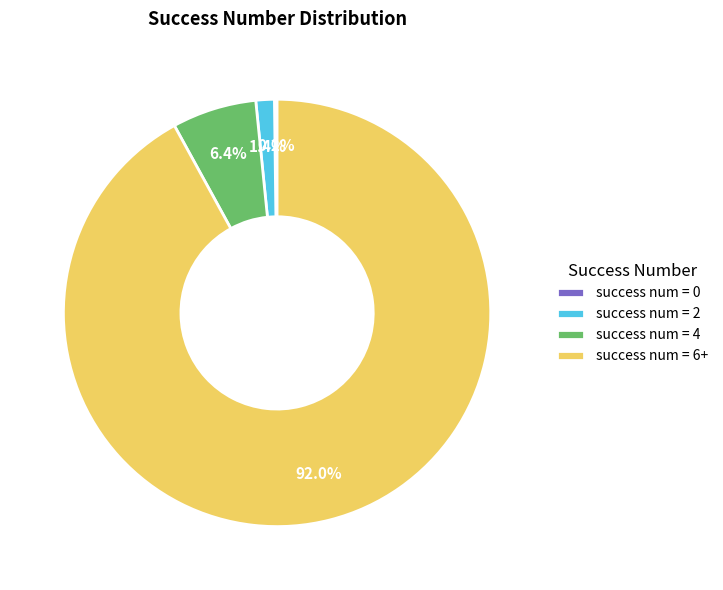

How much of the chart is everything except success num = 4?

93.6%